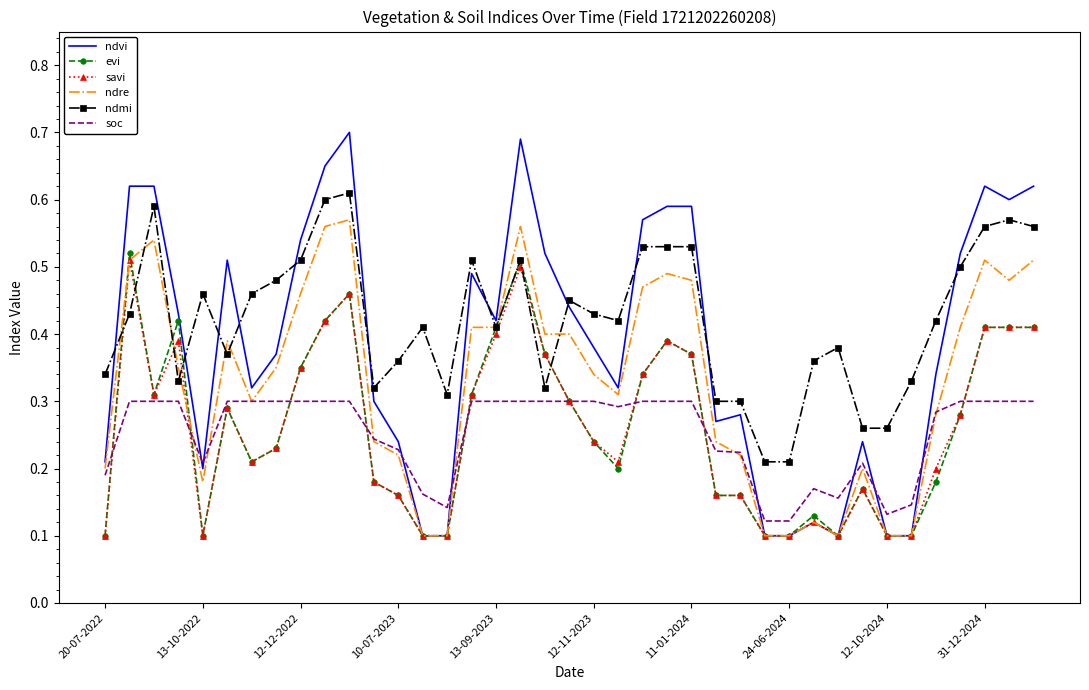

What are all the series names shown in the legend?

ndvi, evi, savi, ndre, ndmi, soc